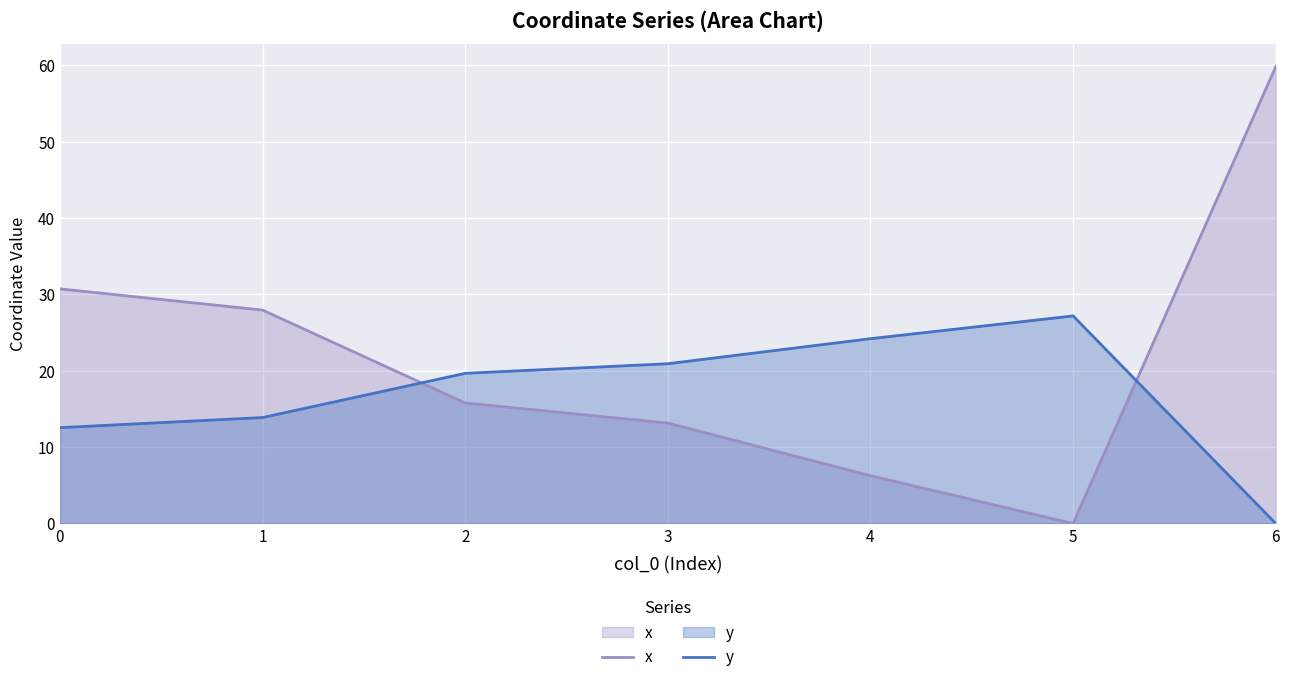

Reading left to right, list all the values displayed in this chart.

x: 30.7	27.9	15.8	13.1	6.3	0.0	59.8
y: 12.6	13.9	19.7	20.9	24.2	27.2	0.0